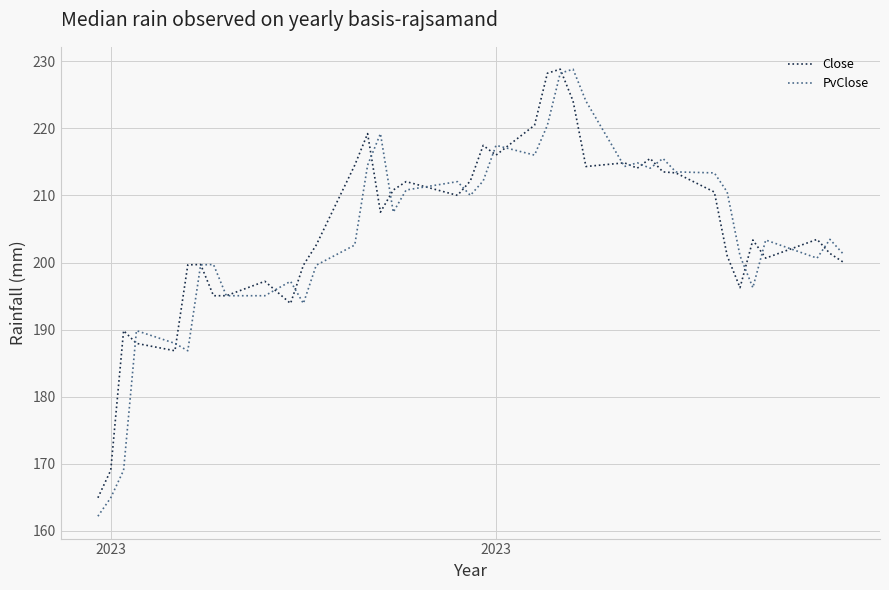

True or false: PvClose has more than 0 interior local peaks.

True